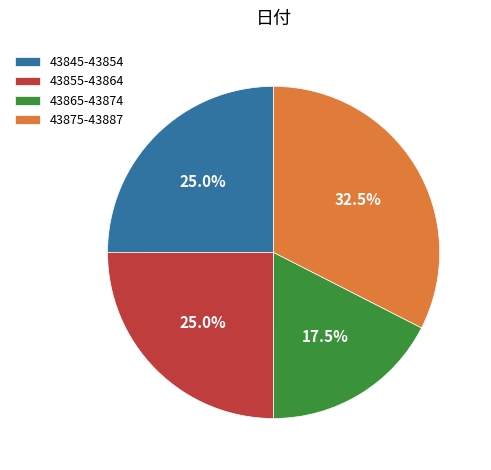

What percentage do 43845-43854 and 43855-43864 together represent?

50.0%